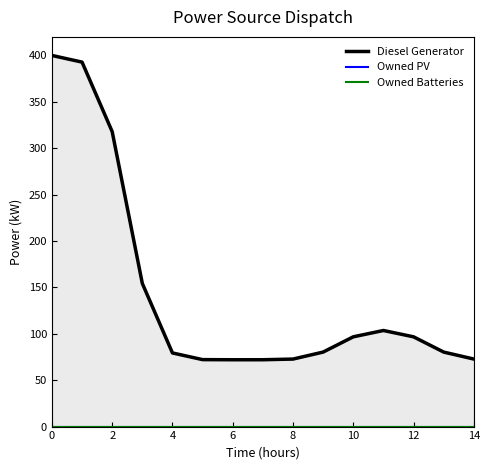

Rank the series at 14 from highest to lowest value.

Diesel Generator, Owned PV, Owned Batteries